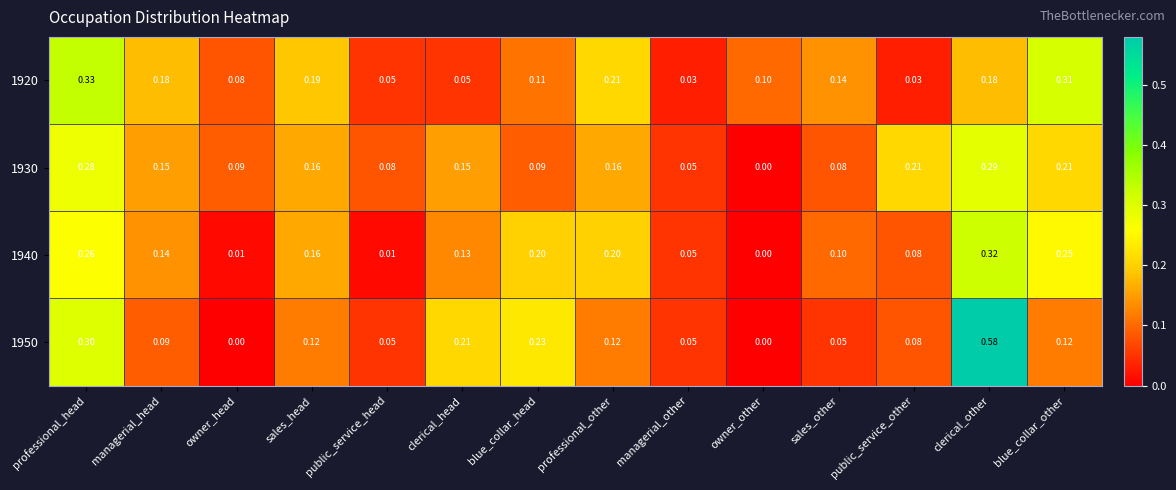

Which label corresponds to the largest value in the chart?

clerical_other